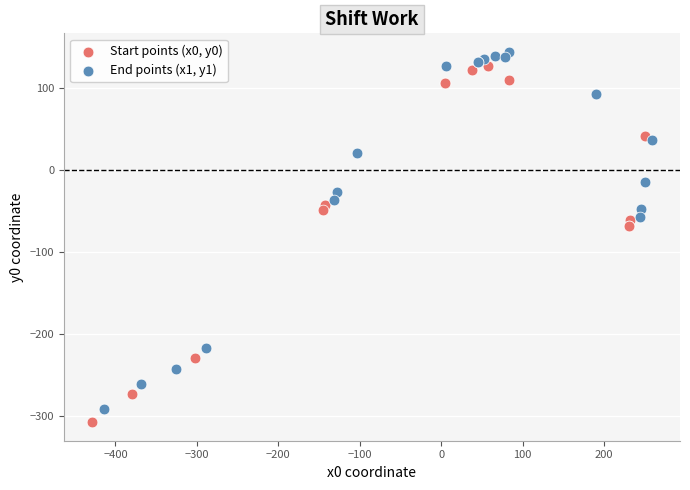

What are all the series names shown in the legend?

Start points (x0, y0), End points (x1, y1)